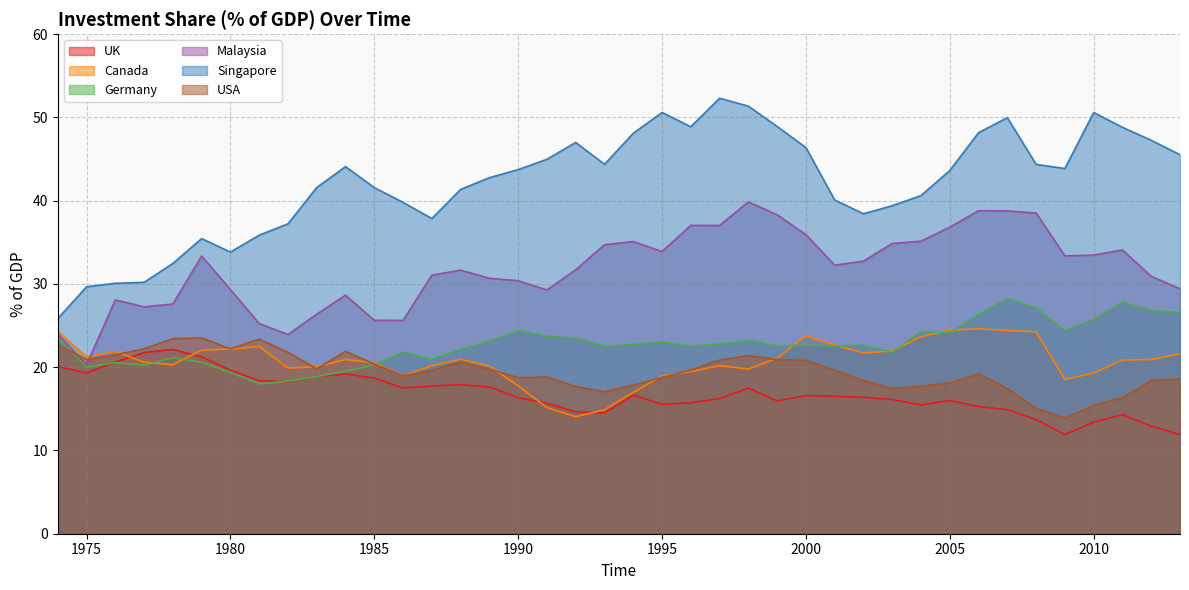

How many intersections are there between USA and Canada?

8